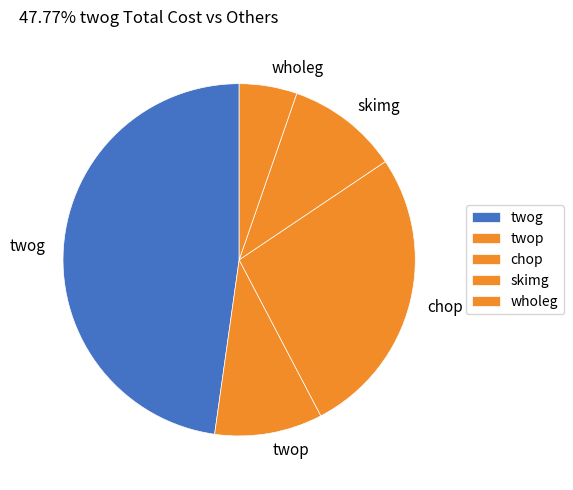

True or false: chop accounts for 37% of the total.

False